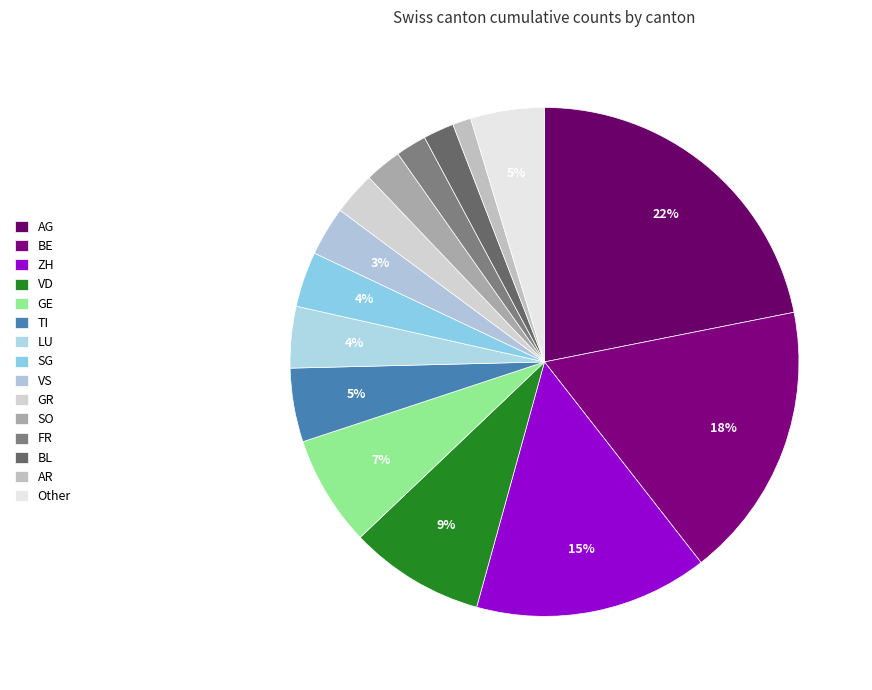

What percentage do AR and TI together represent?

5.9%